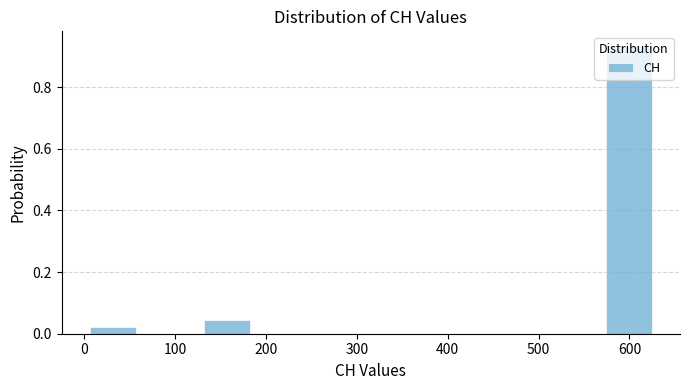

Reading left to right, transcribe this chart: for each bar, give the range it covers on the x-axis and its height. Neither the bar edges nor the heights are printed on the chart, so give them approximately, as read against the axes.

0 to 60: 0.02
60 to 130: 0
130 to 190: 0.04
190 to 250: 0
250 to 320: 0
320 to 380: 0
380 to 440: 0
440 to 500: 0
500 to 570: 0
570 to 630: 0.94